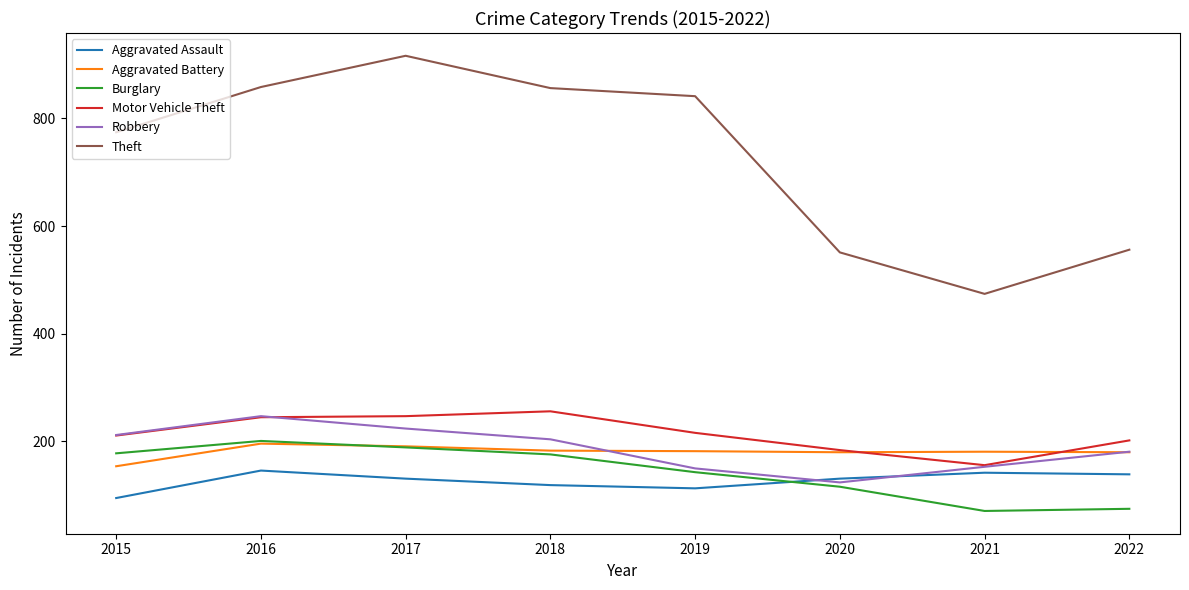

True or false: Motor Vehicle Theft has a value of 45 at 2021.

False